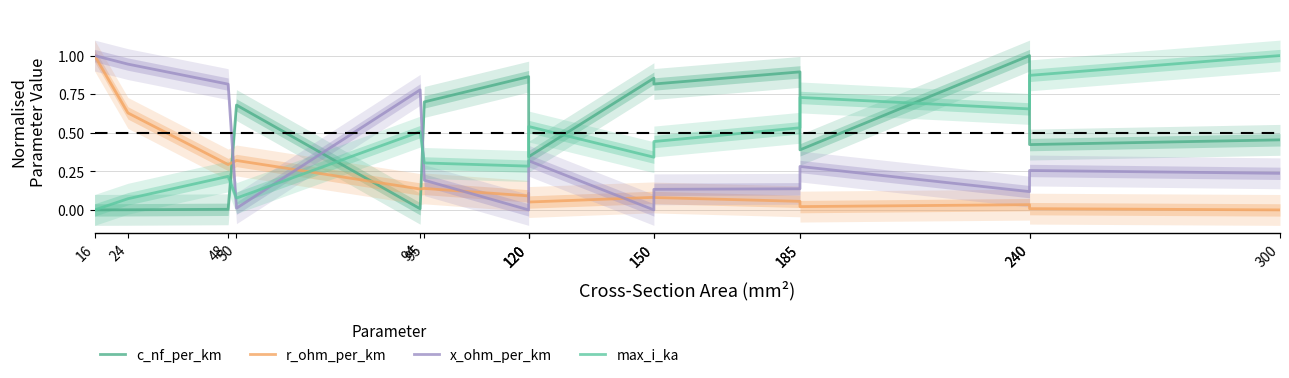

Is this an area chart (filled region under the line)?

No